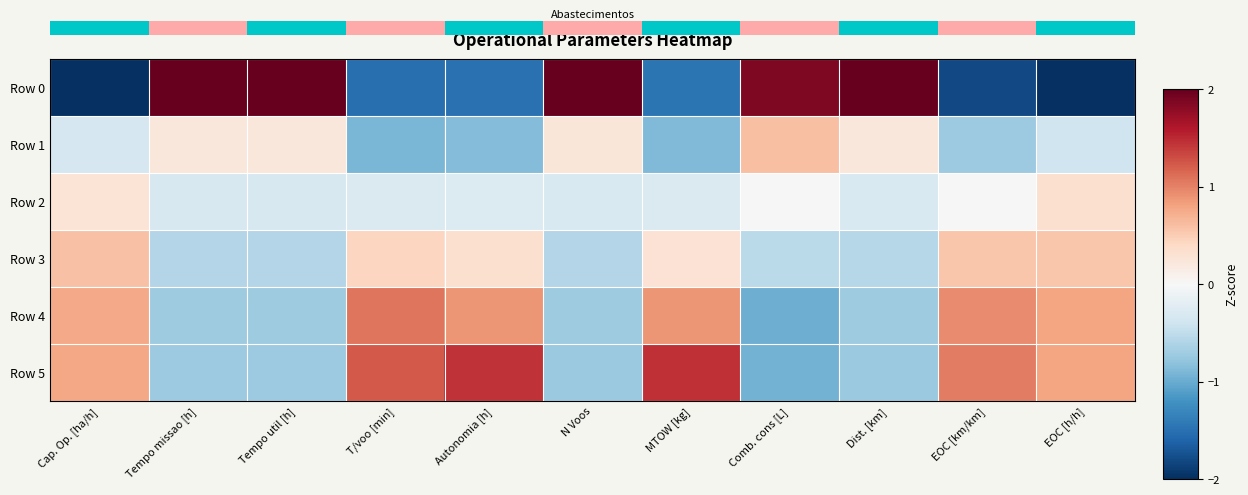

Reading left to right, what are all the values shown in this chart?

Row 0: Cap. Op. [ha/h]=-2.0	Tempo missao [h]=2.0	Tempo util [h]=2.0	T/voo [min]=-1.5	Autonomia [h]=-1.5	N Voos=2.0	MTOW [kg]=-1.5	Comb. cons [L]=1.9	Dist. [km]=2.0	EOC [km/km]=-1.8	EOC [h/h]=-2.0
Row 1: Cap. Op. [ha/h]=-0.3	Tempo missao [h]=0.2	Tempo util [h]=0.2	T/voo [min]=-0.9	Autonomia [h]=-0.9	N Voos=0.2	MTOW [kg]=-0.9	Comb. cons [L]=0.6	Dist. [km]=0.2	EOC [km/km]=-0.7	EOC [h/h]=-0.4
Row 2: Cap. Op. [ha/h]=0.3	Tempo missao [h]=-0.3	Tempo util [h]=-0.3	T/voo [min]=-0.3	Autonomia [h]=-0.3	N Voos=-0.3	MTOW [kg]=-0.3	Comb. cons [L]=-0.0	Dist. [km]=-0.3	EOC [km/km]=0.0	EOC [h/h]=0.3
Row 3: Cap. Op. [ha/h]=0.6	Tempo missao [h]=-0.6	Tempo util [h]=-0.6	T/voo [min]=0.4	Autonomia [h]=0.3	N Voos=-0.6	MTOW [kg]=0.3	Comb. cons [L]=-0.5	Dist. [km]=-0.6	EOC [km/km]=0.5	EOC [h/h]=0.6
Row 4: Cap. Op. [ha/h]=0.8	Tempo missao [h]=-0.7	Tempo util [h]=-0.7	T/voo [min]=1.1	Autonomia [h]=0.9	N Voos=-0.7	MTOW [kg]=0.9	Comb. cons [L]=-1.0	Dist. [km]=-0.7	EOC [km/km]=0.9	EOC [h/h]=0.8
Row 5: Cap. Op. [ha/h]=0.8	Tempo missao [h]=-0.7	Tempo util [h]=-0.7	T/voo [min]=1.2	Autonomia [h]=1.4	N Voos=-0.7	MTOW [kg]=1.5	Comb. cons [L]=-0.9	Dist. [km]=-0.7	EOC [km/km]=1.0	EOC [h/h]=0.8